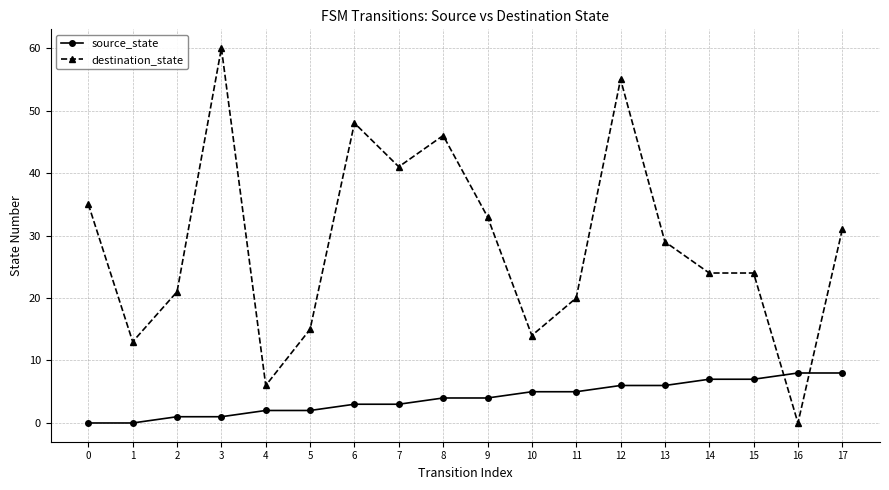

How many data points in destination_state are less than 29?

9